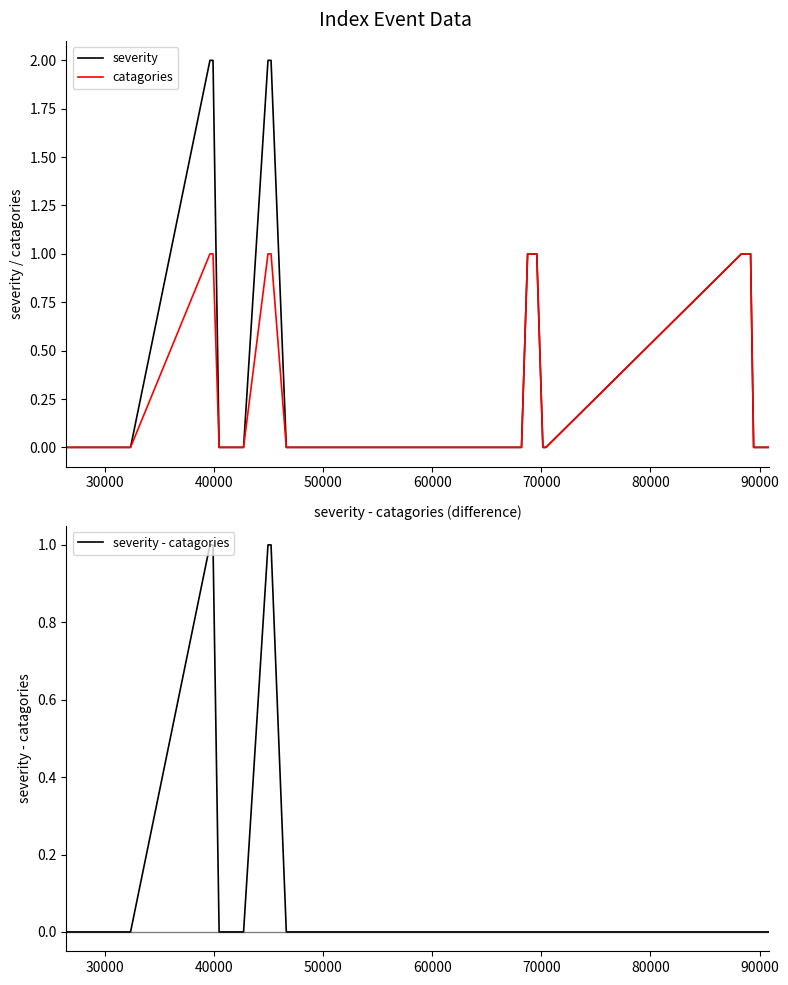

Is this an area chart (filled region under the line)?

No